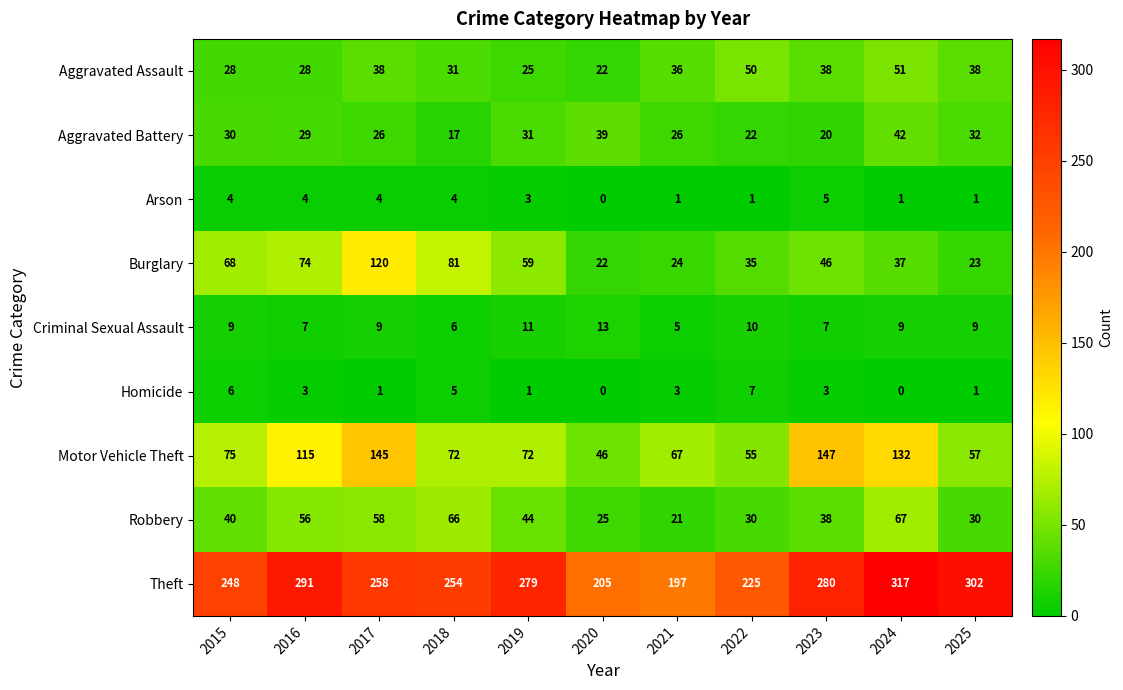

What is the difference between the maximum and minimum values in the Robbery series?

46